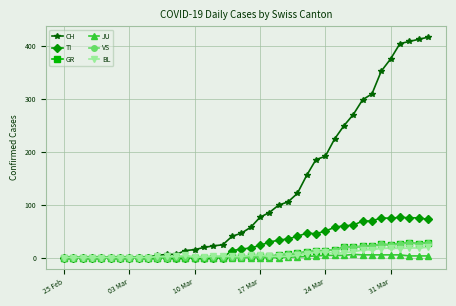

At how many categories does at least one series exceed 326?

6